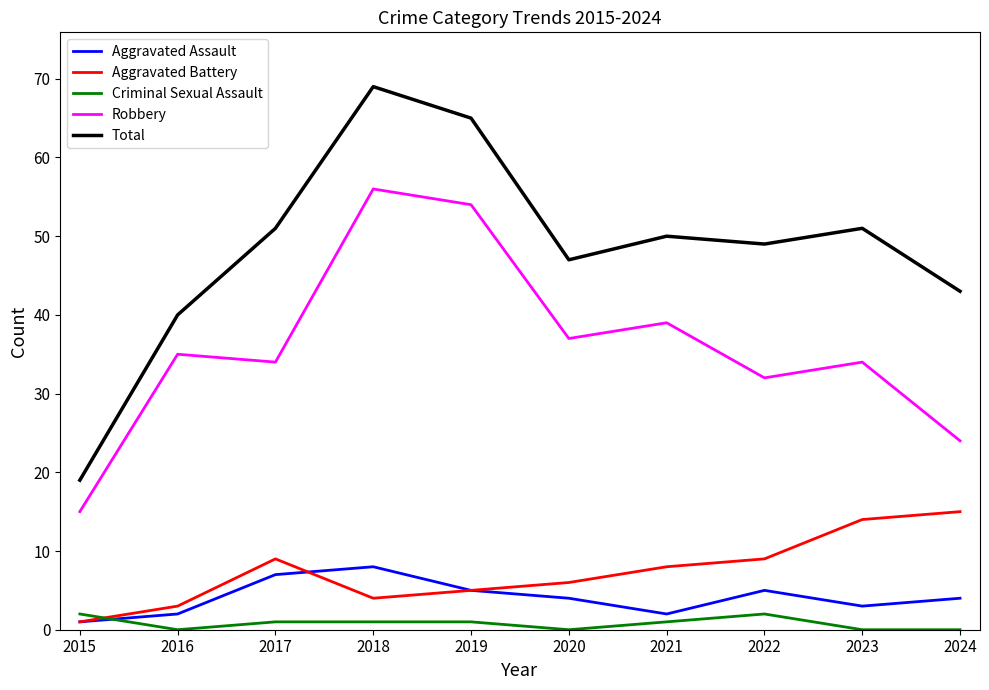

What is the highest value of the Aggravated Assault series?

8